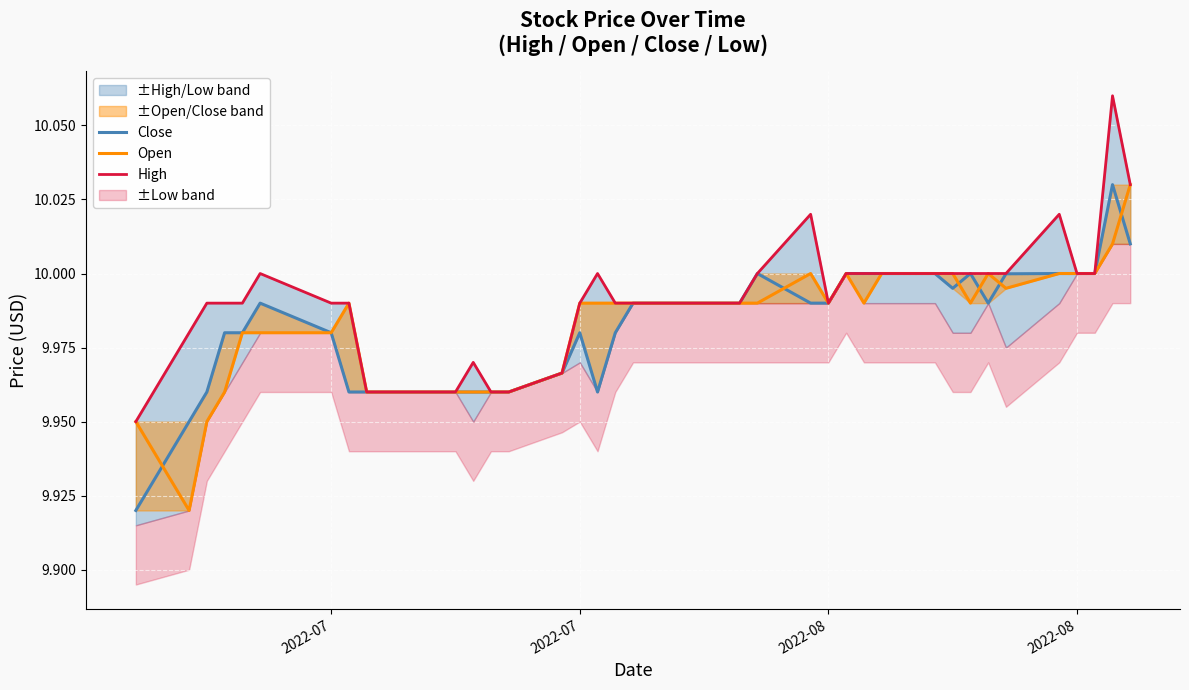

True or false: High and Close intersect in this chart.

False